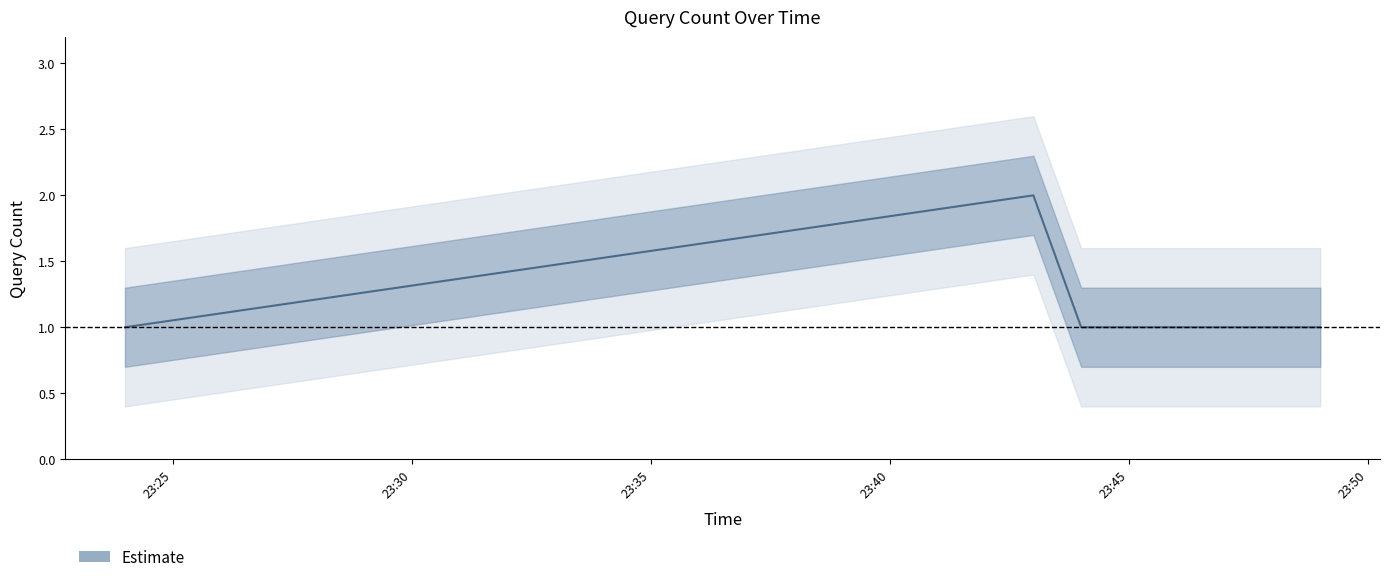

The chart shows a value of 0 at 2019-09-02 23:24:00. True or false?

False